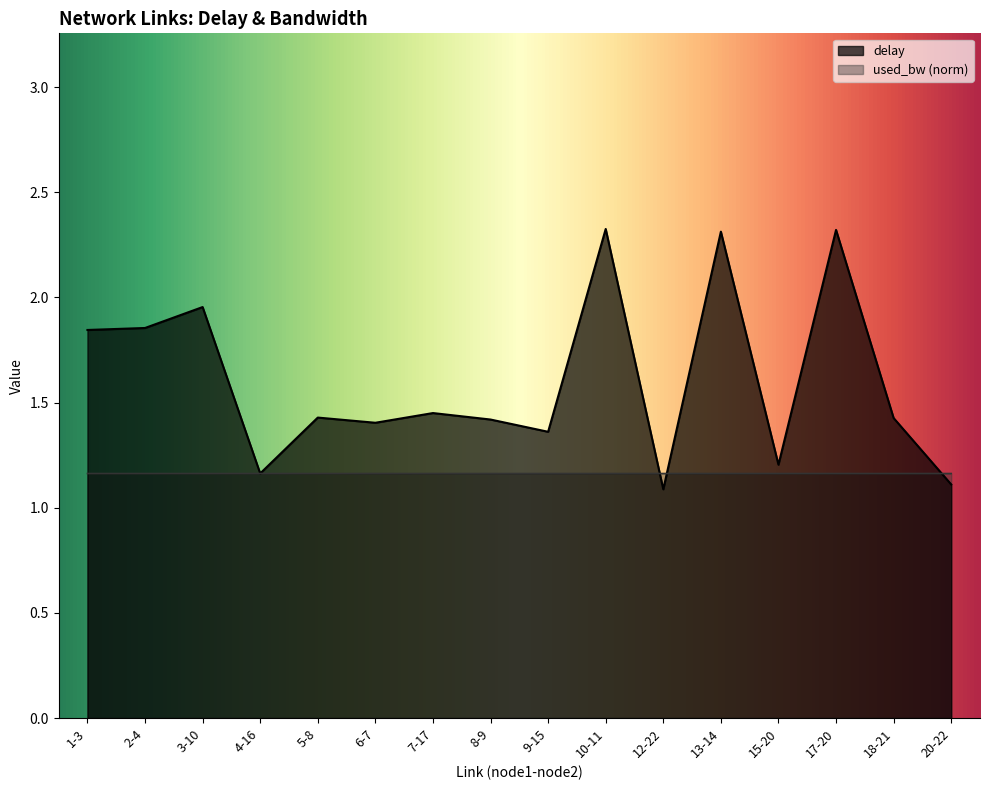

Reading left to right, what are all the values shown in this chart?

delay: 1-3=1.8	2-4=1.9	3-10=2.0	4-16=1.2	5-8=1.4	6-7=1.4	7-17=1.5	8-9=1.4	9-15=1.4	10-11=2.3	12-22=1.1	13-14=2.3	15-20=1.2	17-20=2.3	18-21=1.4	20-22=1.1
used_bw: 1-3=1.2	2-4=1.2	3-10=1.2	4-16=1.2	5-8=1.2	6-7=1.2	7-17=1.2	8-9=1.2	9-15=1.2	10-11=1.2	12-22=1.2	13-14=1.2	15-20=1.2	17-20=1.2	18-21=1.2	20-22=1.2